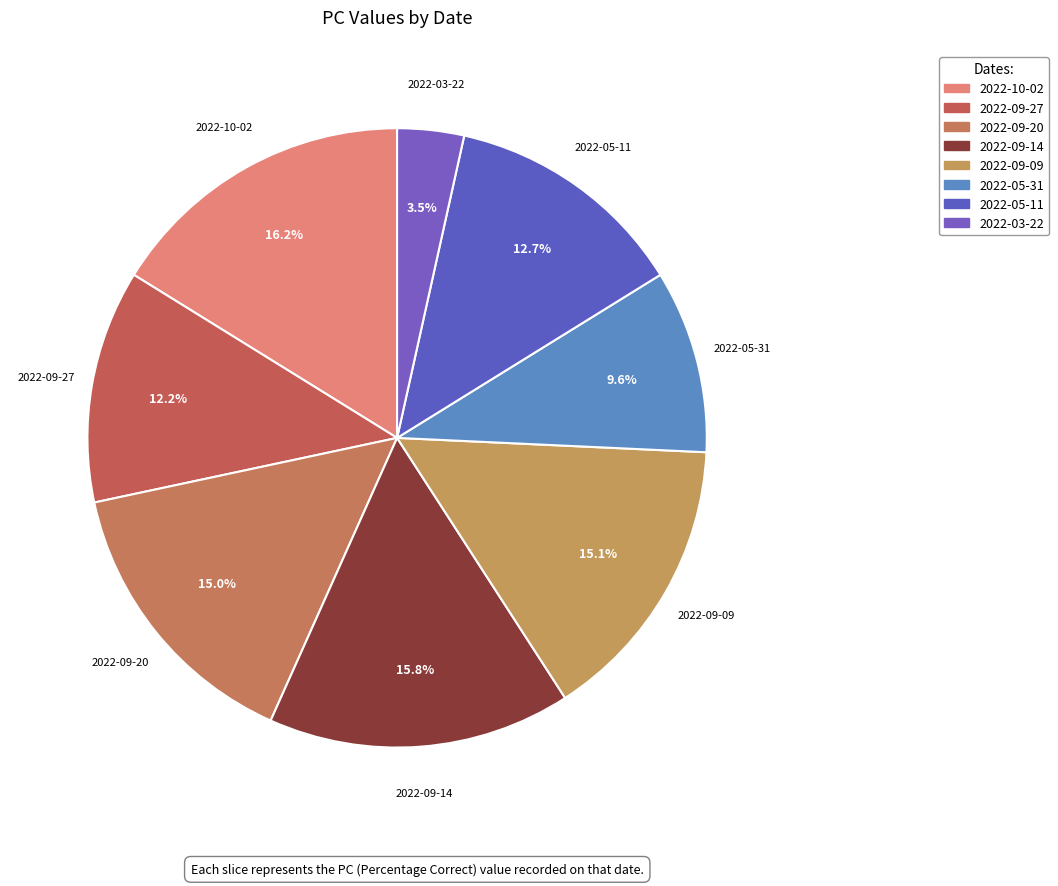

To the nearest percent, what percentage of the pie is 2022-05-11?

13%